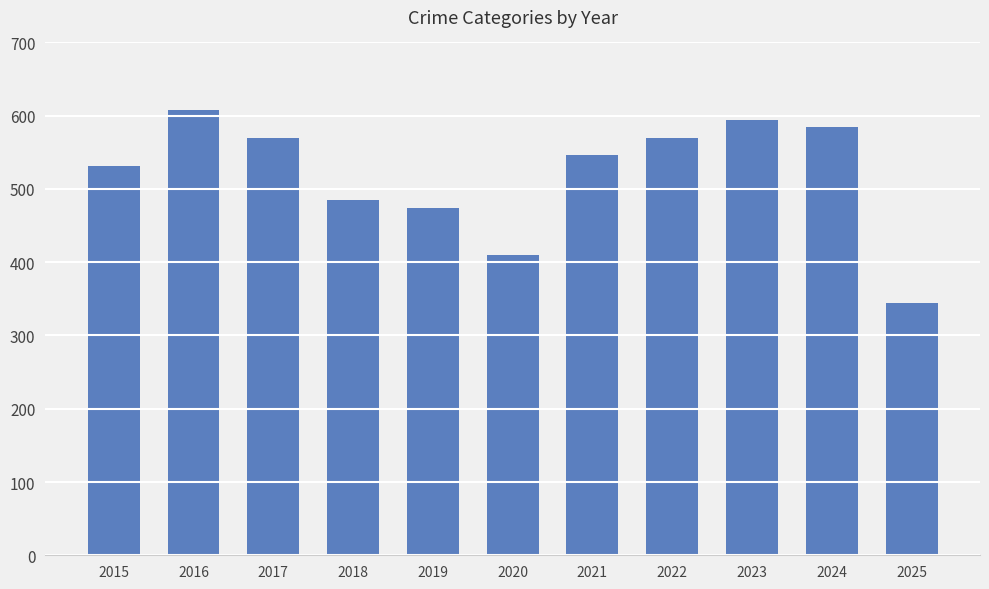

Which category has the lowest value across all series?

2025